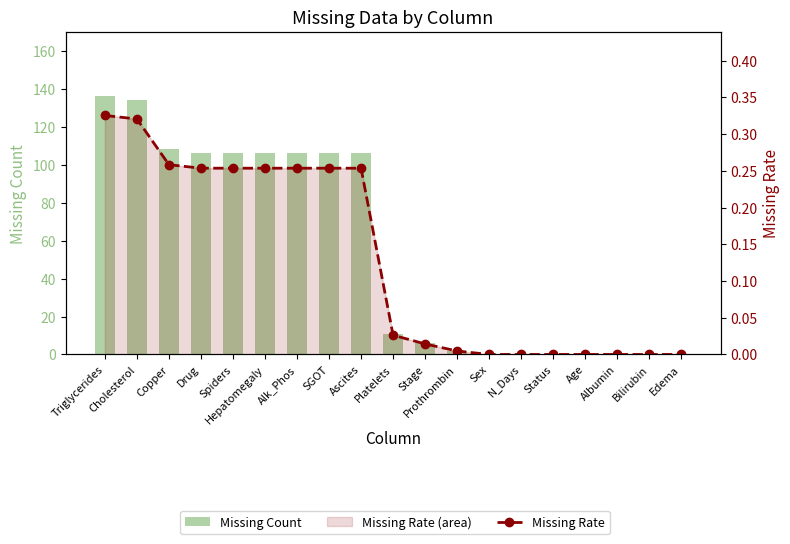

Reading left to right, list all the values displayed in this chart.

Missing Count: Triglycerides=136.0	Cholesterol=134.0	Copper=108.0	Drug=106.0	Spiders=106.0	Hepatomegaly=106.0	Alk_Phos=106.0	SGOT=106.0	Ascites=106.0	Platelets=11.0	Stage=6.0	Prothrombin=2.0	Sex=0.0	N_Days=0.0	Status=0.0	Age=0.0	Albumin=0.0	Bilirubin=0.0	Edema=0.0
Missing Rate: Triglycerides=0.3	Cholesterol=0.3	Copper=0.3	Drug=0.3	Spiders=0.3	Hepatomegaly=0.3	Alk_Phos=0.3	SGOT=0.3	Ascites=0.3	Platelets=0.0	Stage=0.0	Prothrombin=0.0	Sex=0.0	N_Days=0.0	Status=0.0	Age=0.0	Albumin=0.0	Bilirubin=0.0	Edema=0.0